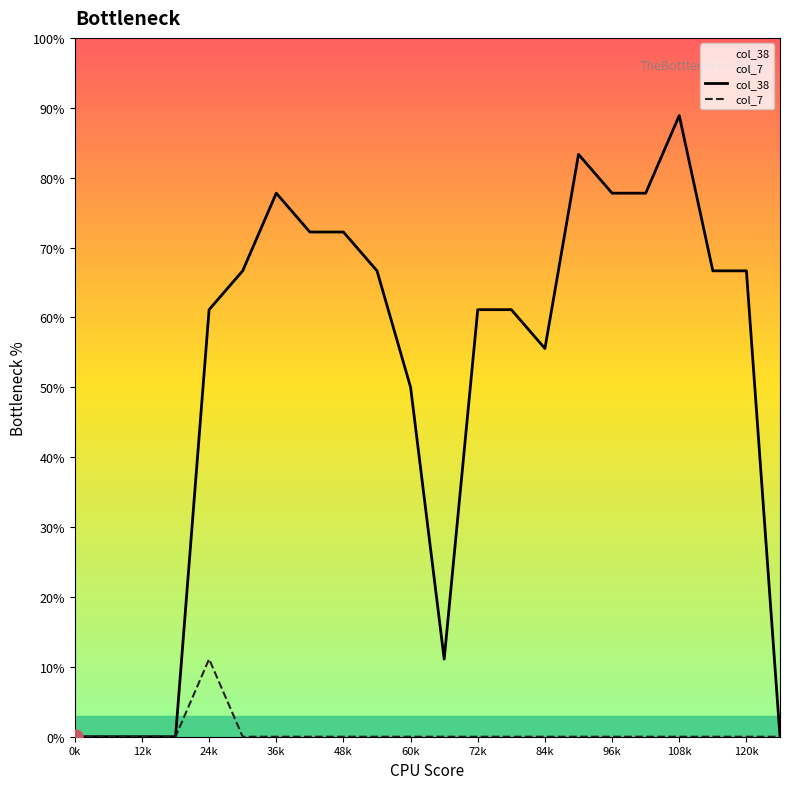

What are all the series names shown in the legend?

col_38, col_7